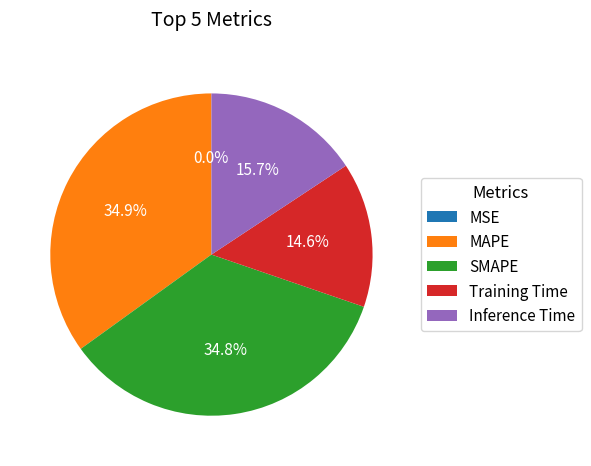

Does SMAPE represent more than half of the total?

No